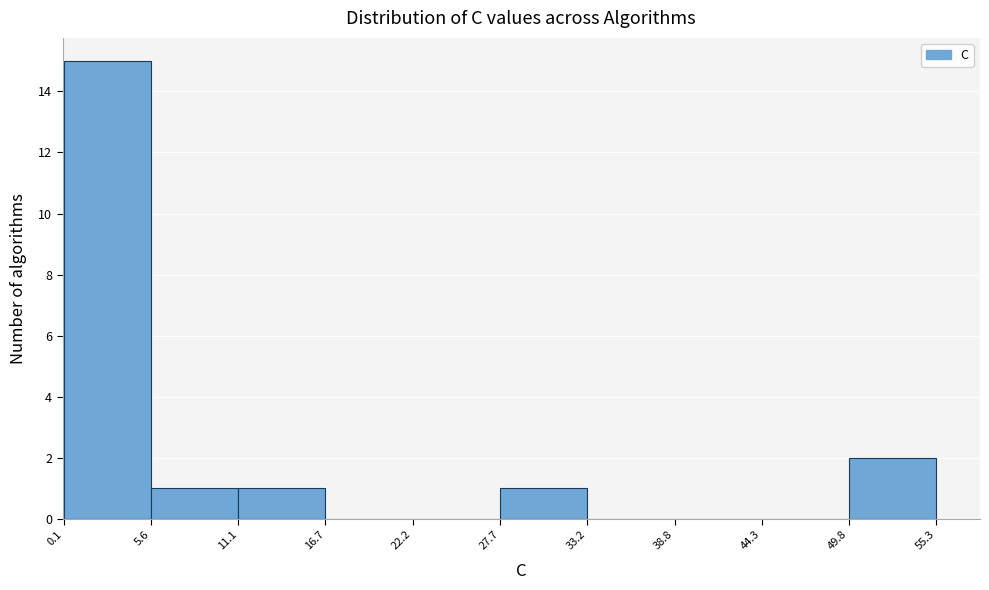

Reading left to right, list every bar in this chart as the range it spans on the x-axis followed by its height. The values are not printed on the chart, so give them approximately, as read against the axis.

0.1 to 5.6: 15
5.6 to 11.1: 1
11.1 to 16.7: 1
16.7 to 22.2: 0
22.2 to 27.7: 0
27.7 to 33.2: 1
33.2 to 38.8: 0
38.8 to 44.3: 0
44.3 to 49.8: 0
49.8 to 55.3: 2